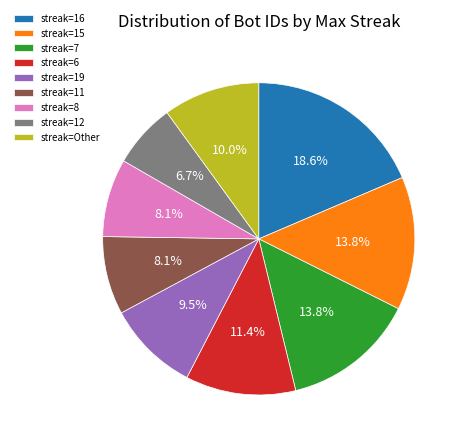

How many slices are in this pie chart?

9